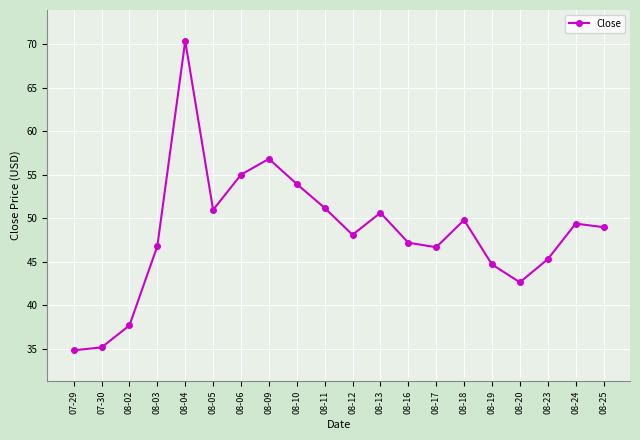

At which category does the chart reach its peak across all series?

08-04